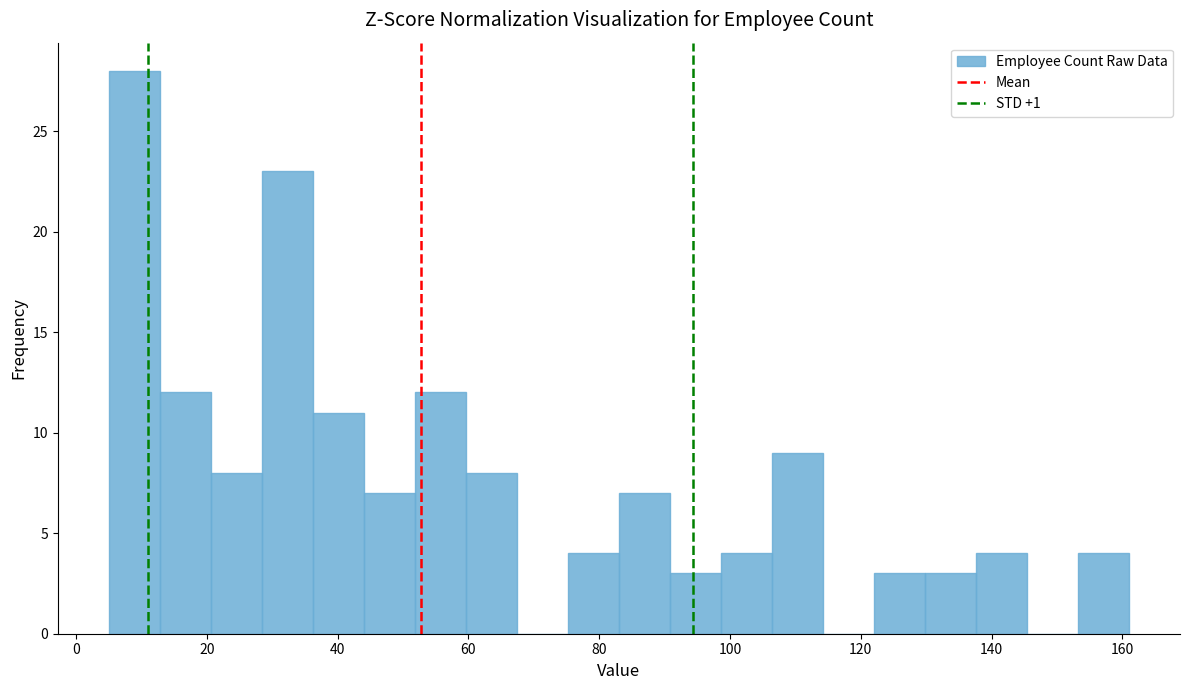

Read against the x-axis, roughly where is the centre of the tallest bar?

8